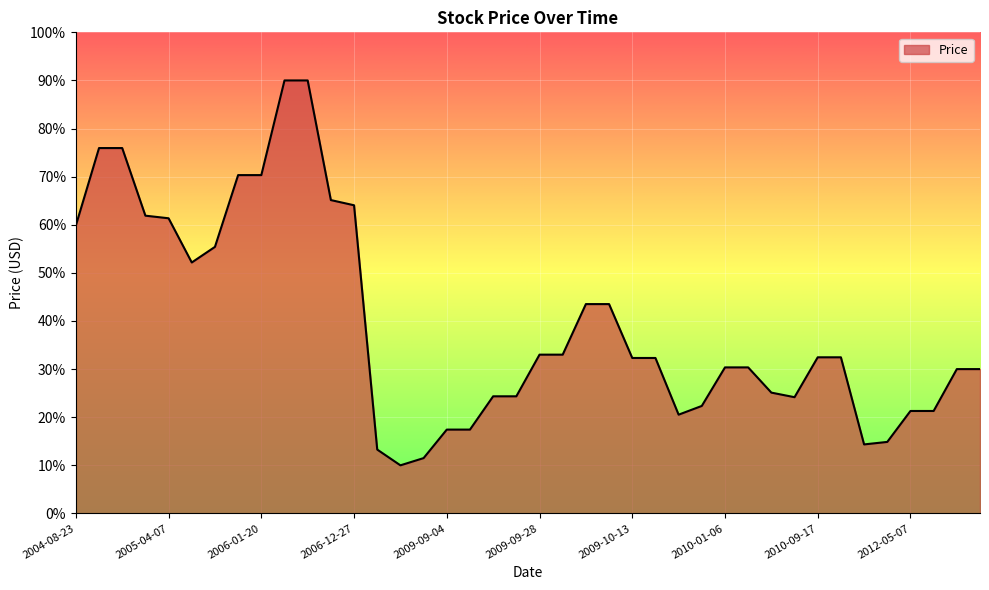

What is the average value?

39.4